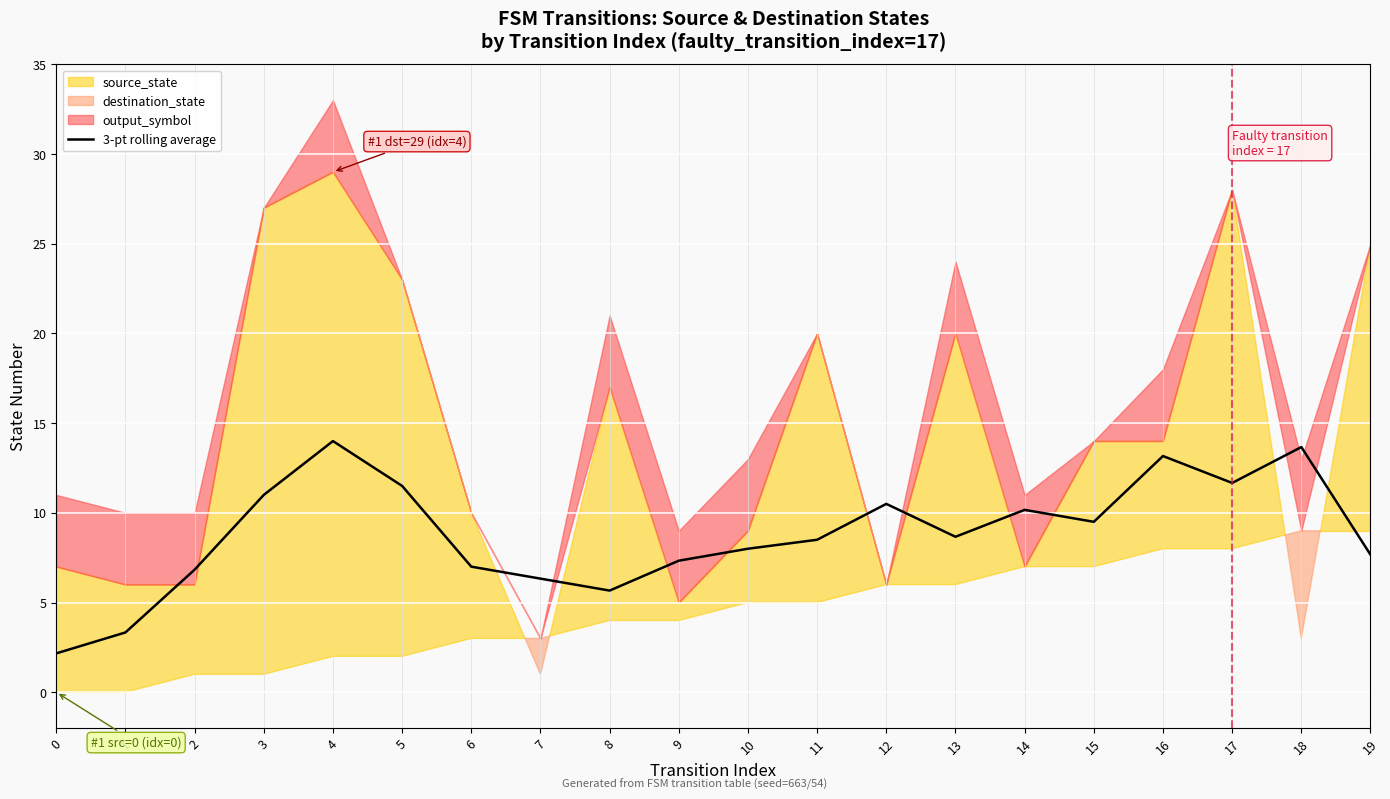

What is the difference between the second highest and minimum values?

11.5